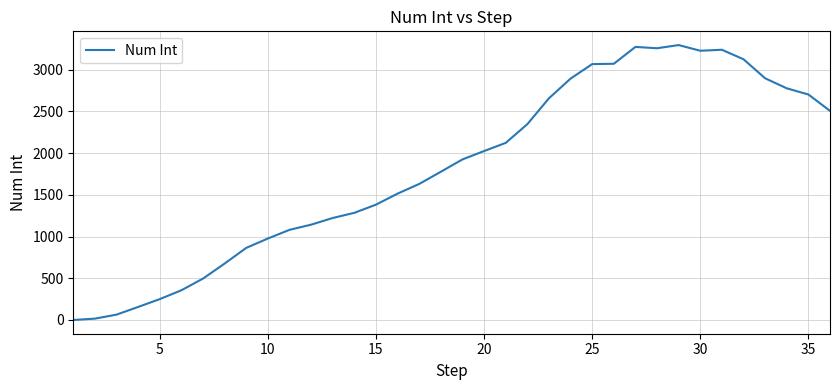

What is the greatest value displayed?

3294